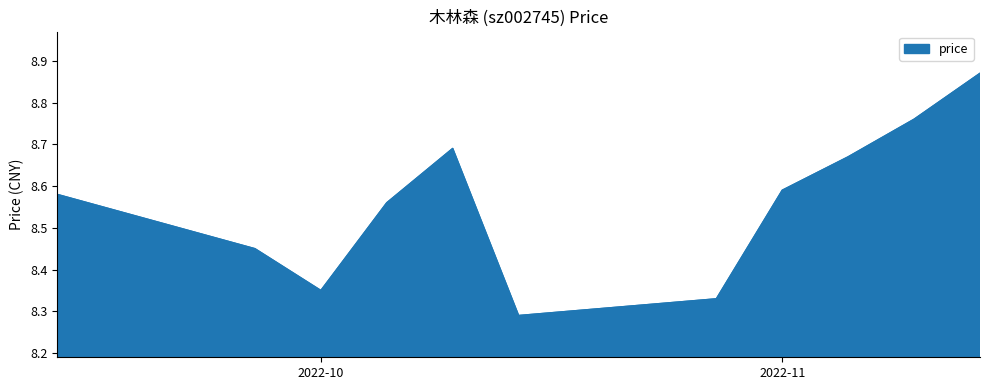

Does the chart display data point markers on the line(s)?

No